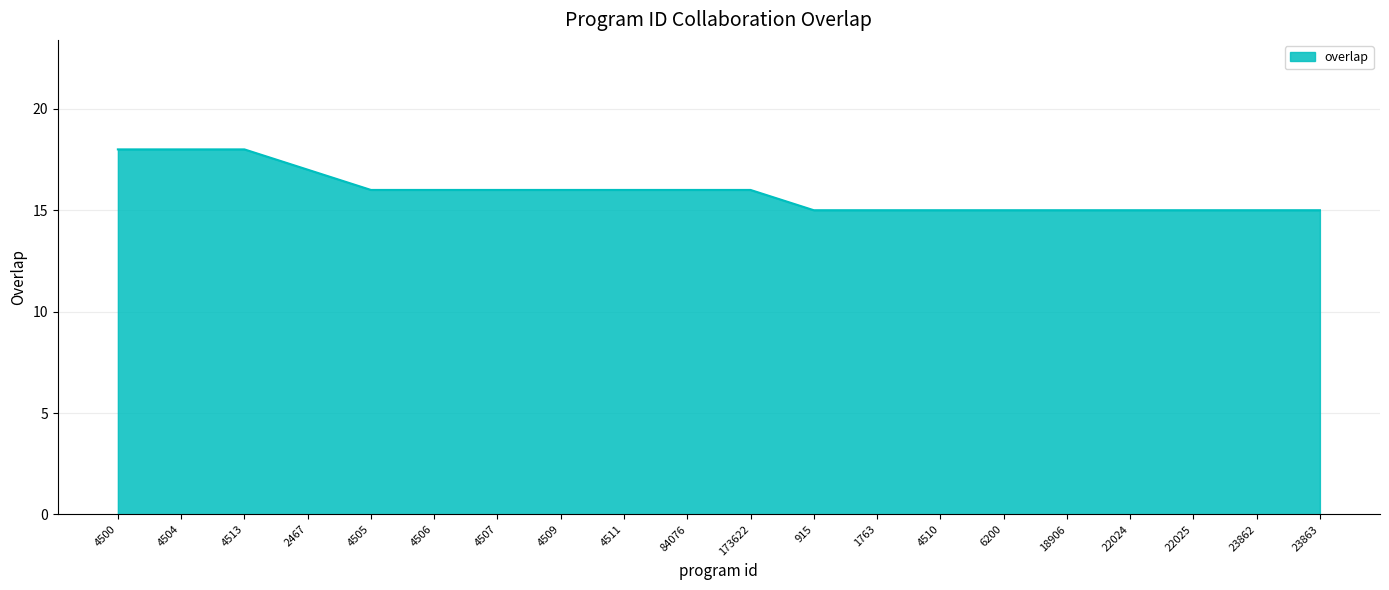

Reading left to right, extract all data points from this chart.

4500=18	4504=18	4513=18	2467=17	4505=16	4506=16	4507=16	4509=16	4511=16	84076=16	173622=16	915=15	1763=15	4510=15	6200=15	18906=15	22024=15	22025=15	23862=15	23863=15